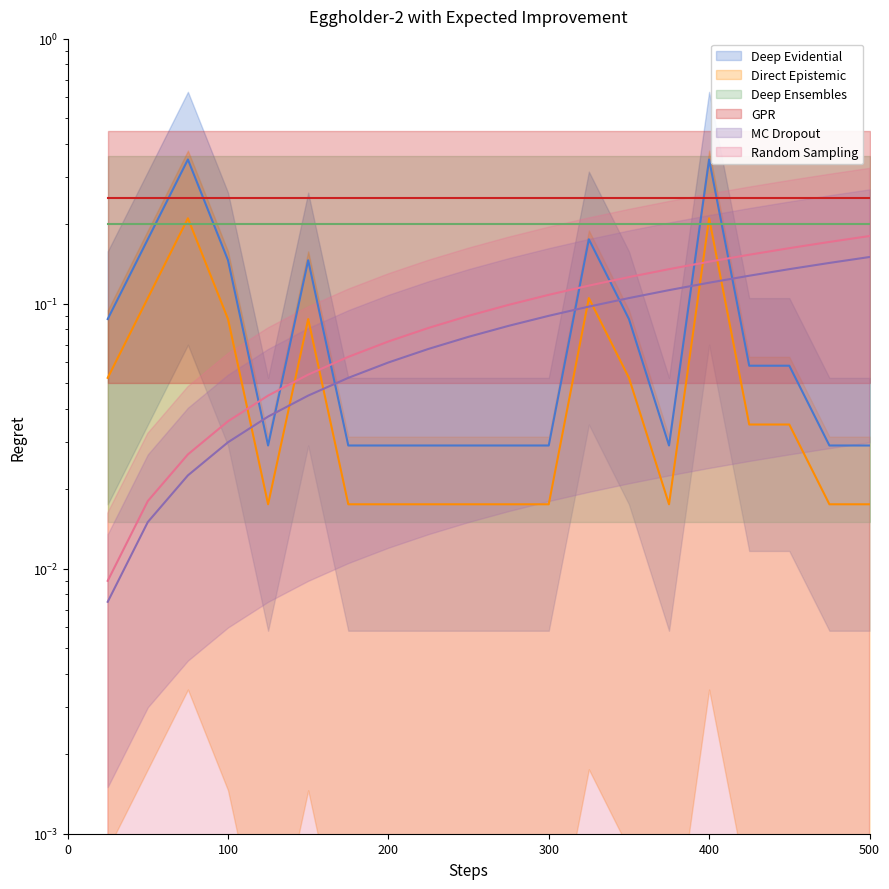

Which series changed the most between 200 and 400?

Deep Evidential